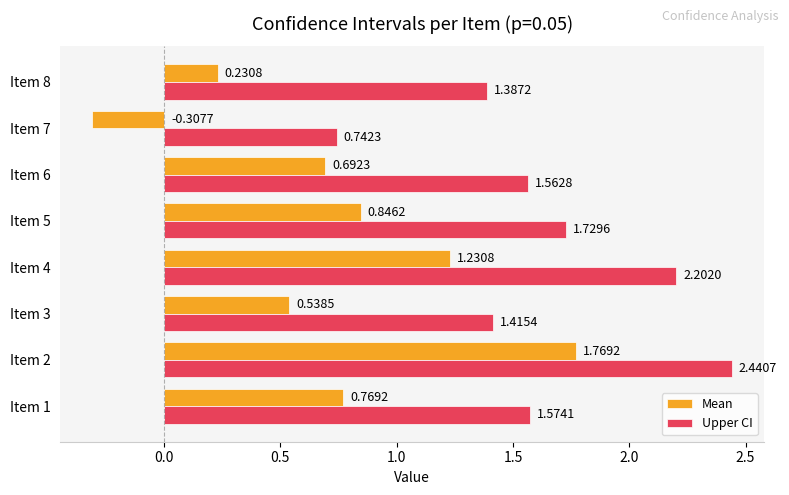

Which series has the widest spread of values?

Mean